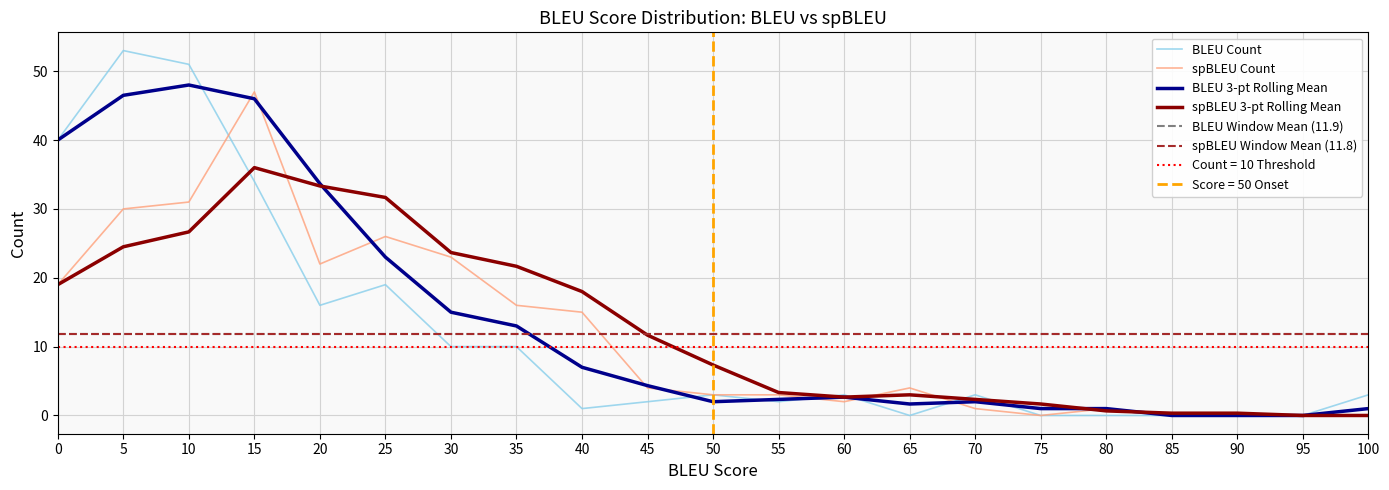

Where do spBLEU and BLEU first cross each other?

10 and 15